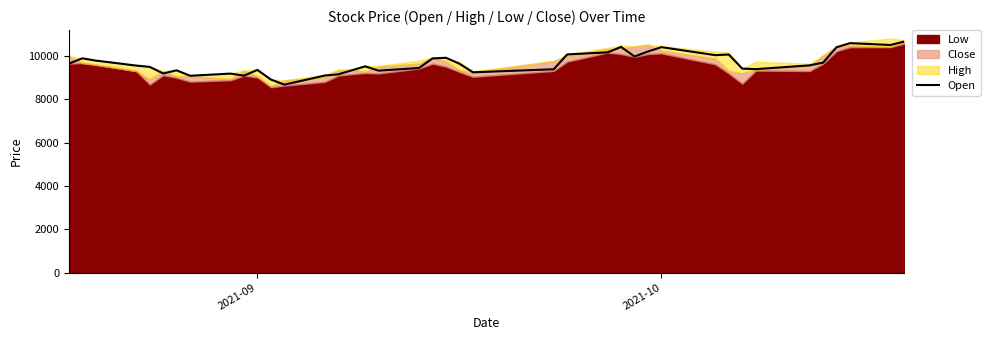

What is the lowest value of the Open series?

8670